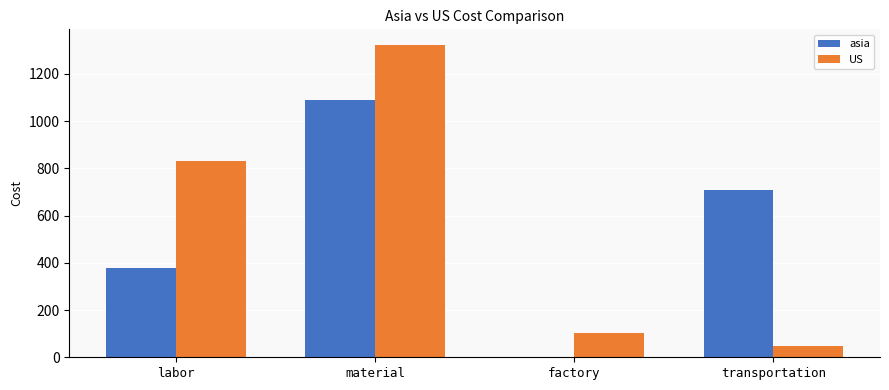

At which category is the sum across all series the highest?

material